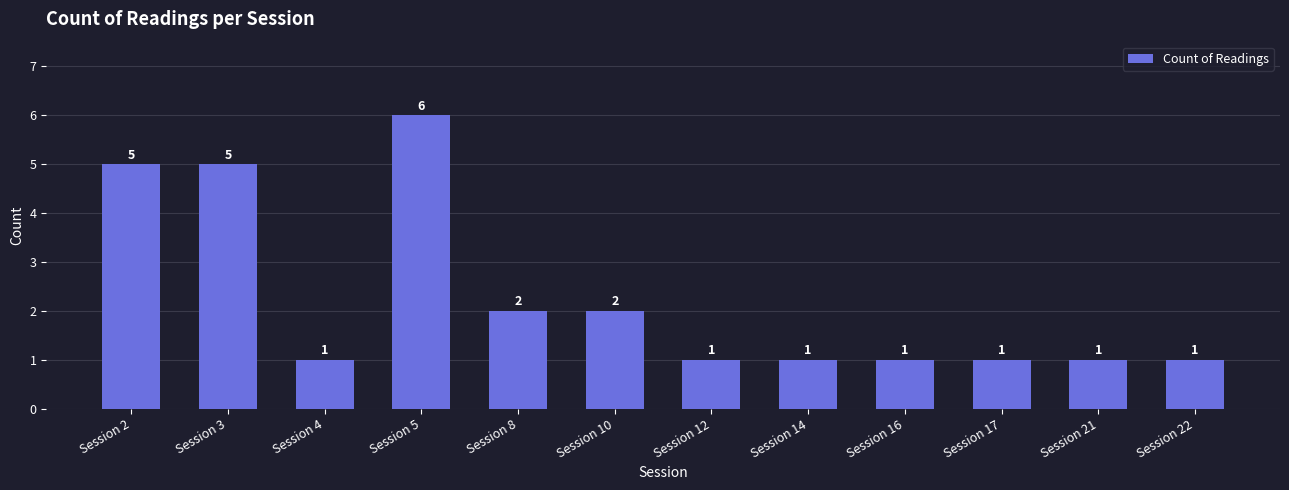

How many data points are above 1?

5